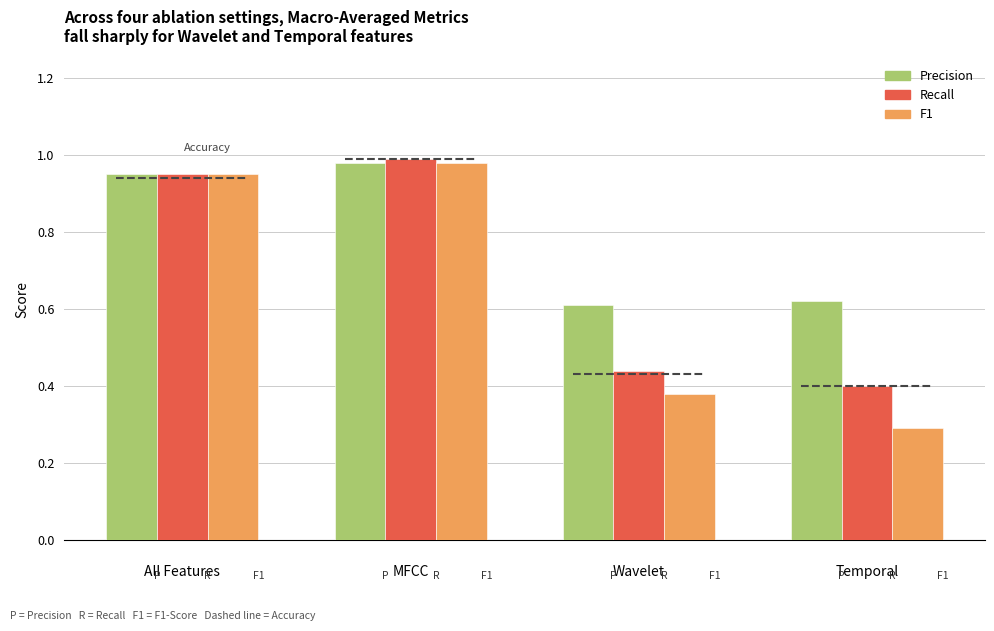

What is the smallest value displayed?

0.3